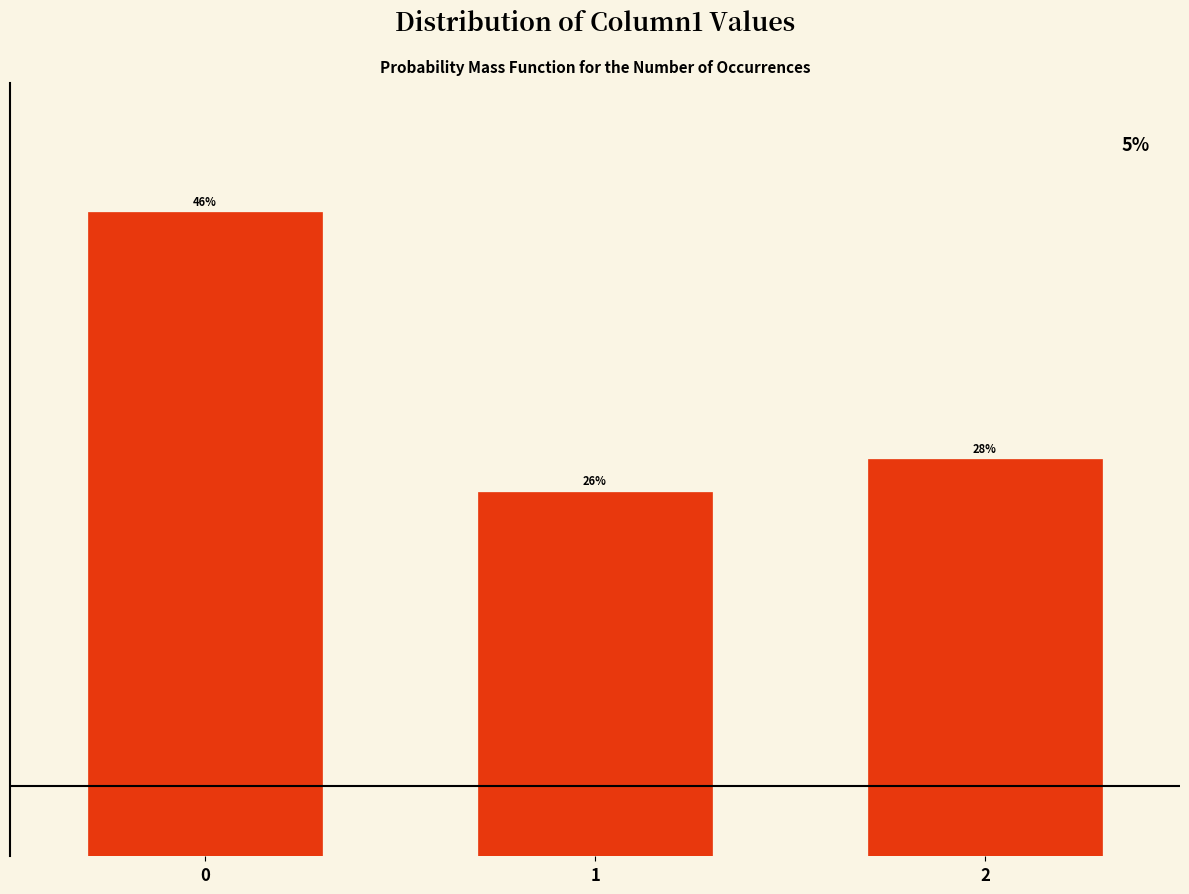

List the labels in order of value, largest first.

0, 2, 1